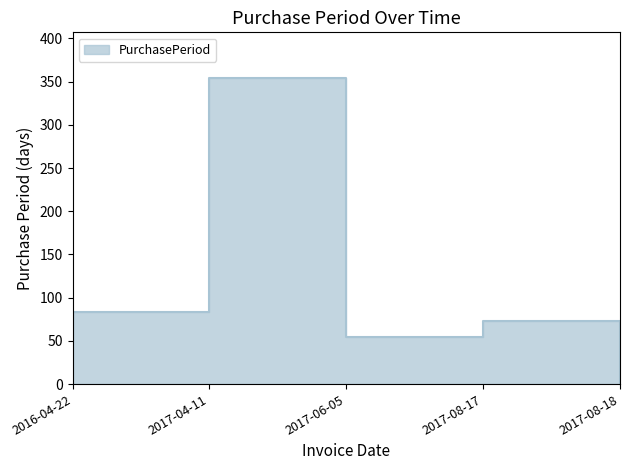

Reading left to right, what are all the values shown in this chart?

2016-04-22=84	2017-04-11=354	2017-06-05=55	2017-08-17=73	2017-08-18=1